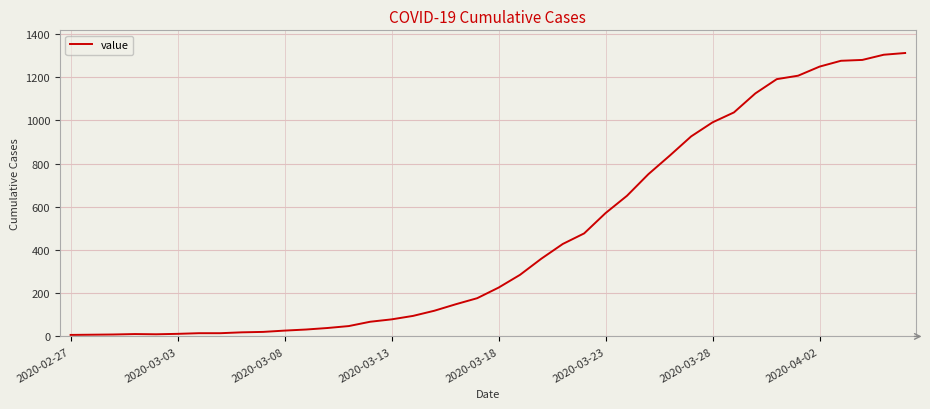

What is the difference between the maximum and minimum values?

1305